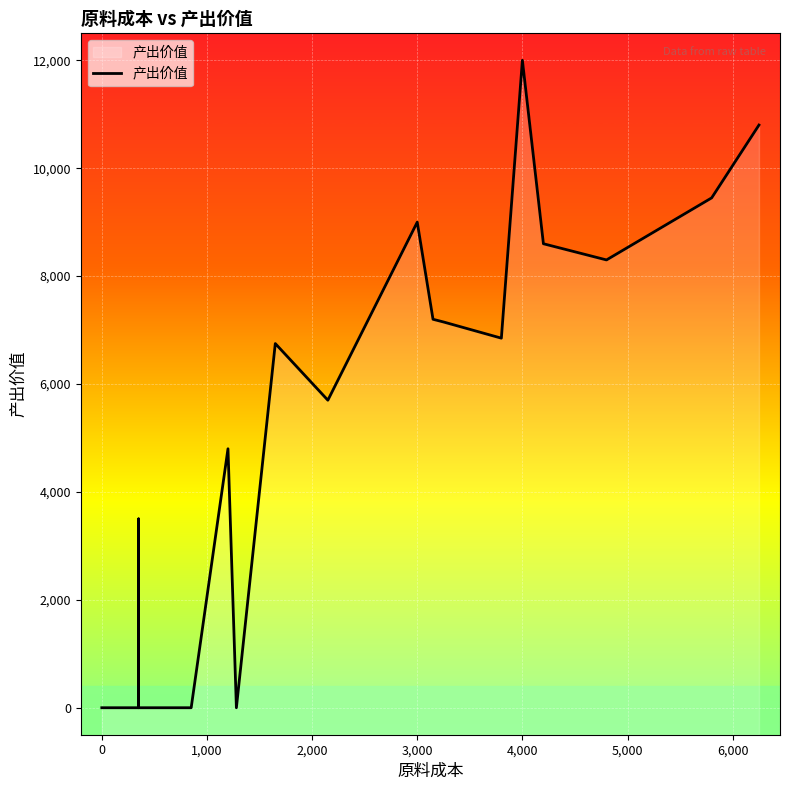

What is the difference between the maximum and minimum values?

12000